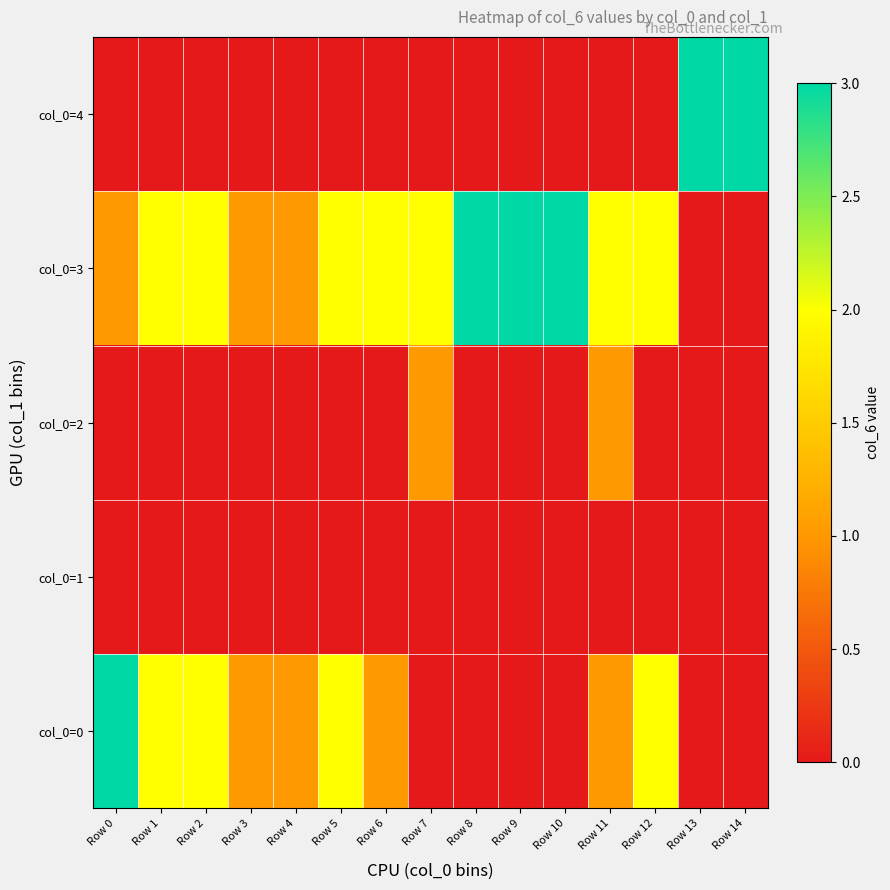

At how many categories does at least one series exceed 2?

6